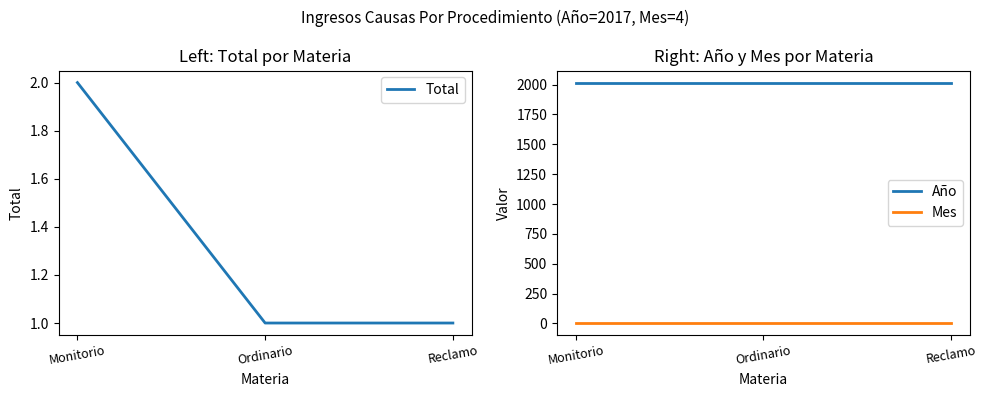

At which category is the sum across all series the highest?

Monitorio